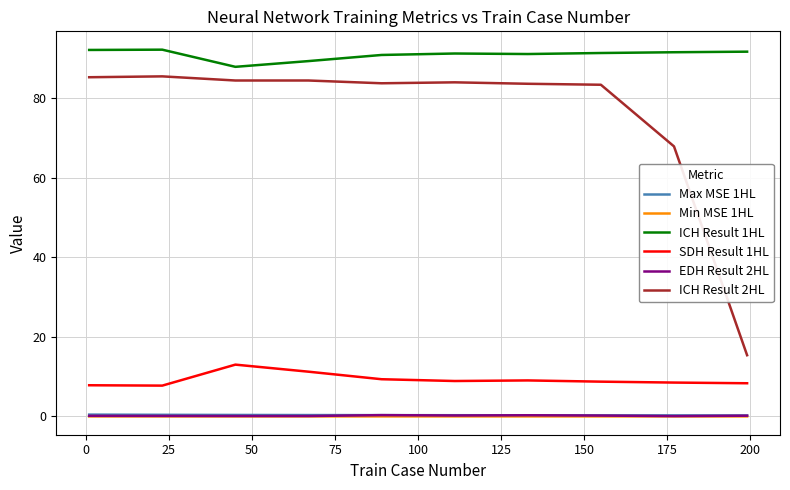

Which series has the widest spread of values?

ICH Result 2HL